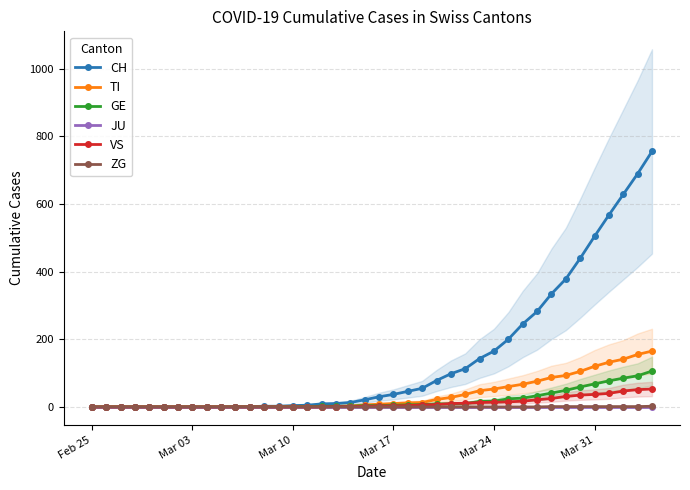

Which series has the widest spread of values?

CH